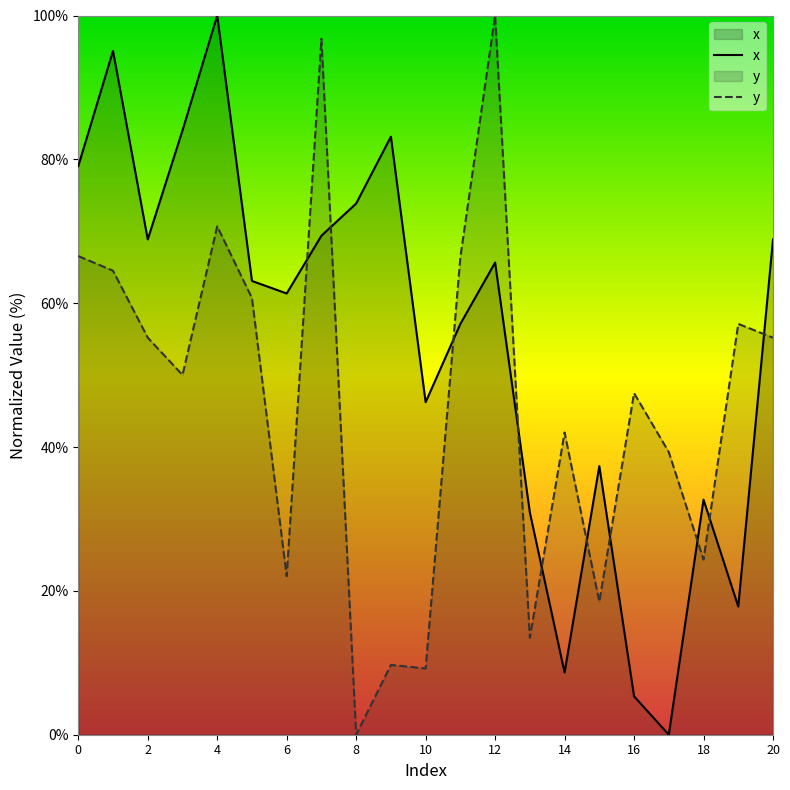

What is the maximum value shown in the chart?

100.0